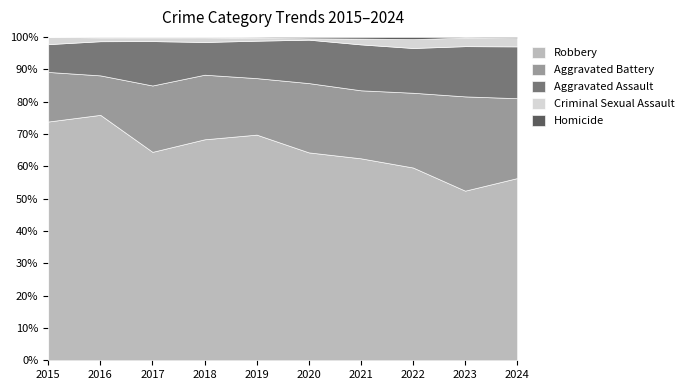

What is the total value across all series at 2015?

100.0